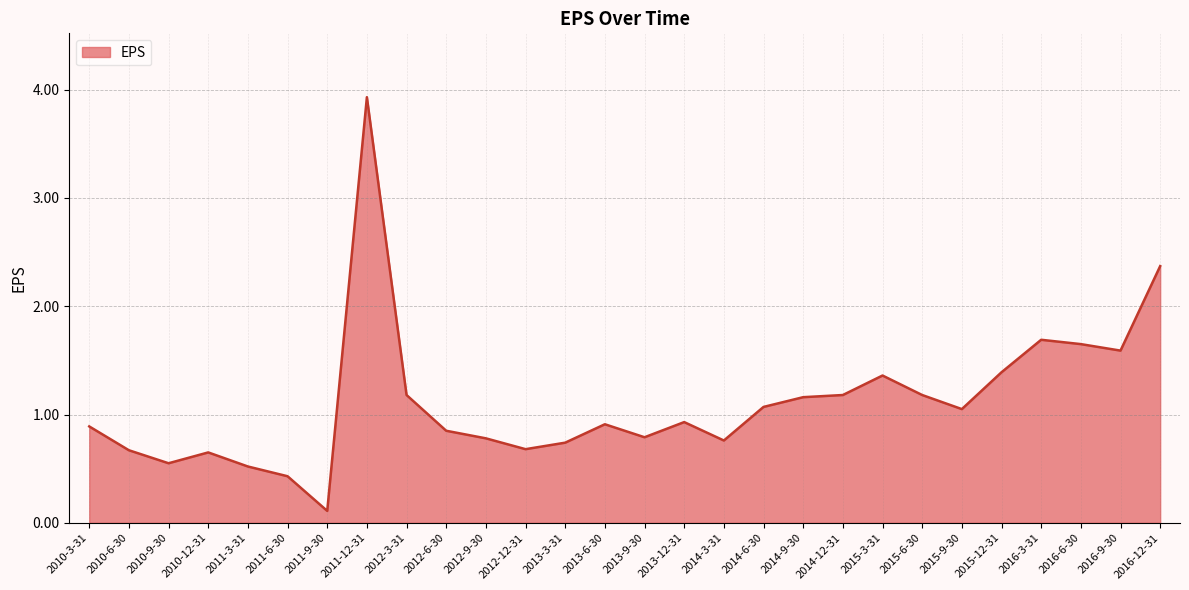

How many lines are shown in the chart?

1